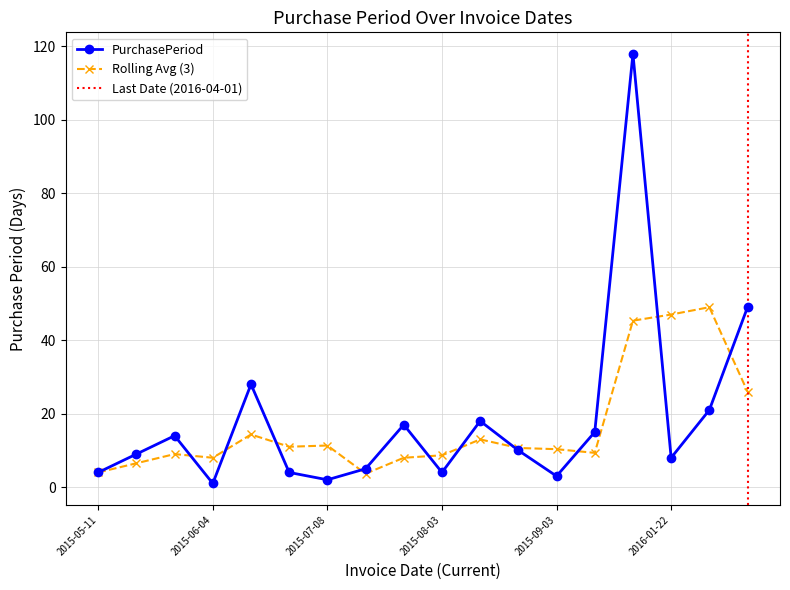

Where is the data nearest to the value 59?

2016-04-01